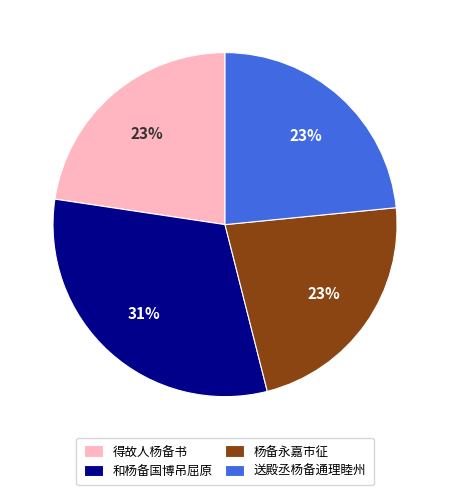

Between 送殿丞杨备通理睦州 and 和杨备国博吊屈原, which is larger?

和杨备国博吊屈原